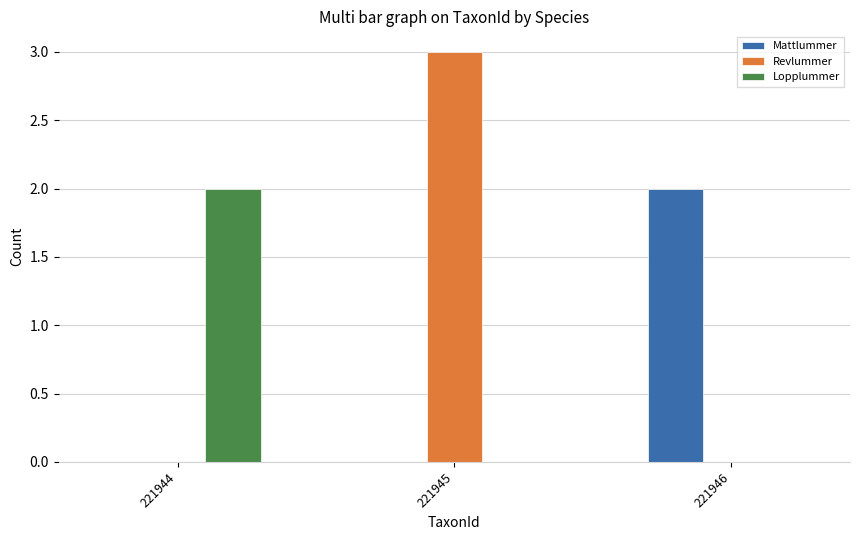

Between 221945 and 221946, which series saw the biggest shift?

Revlummer